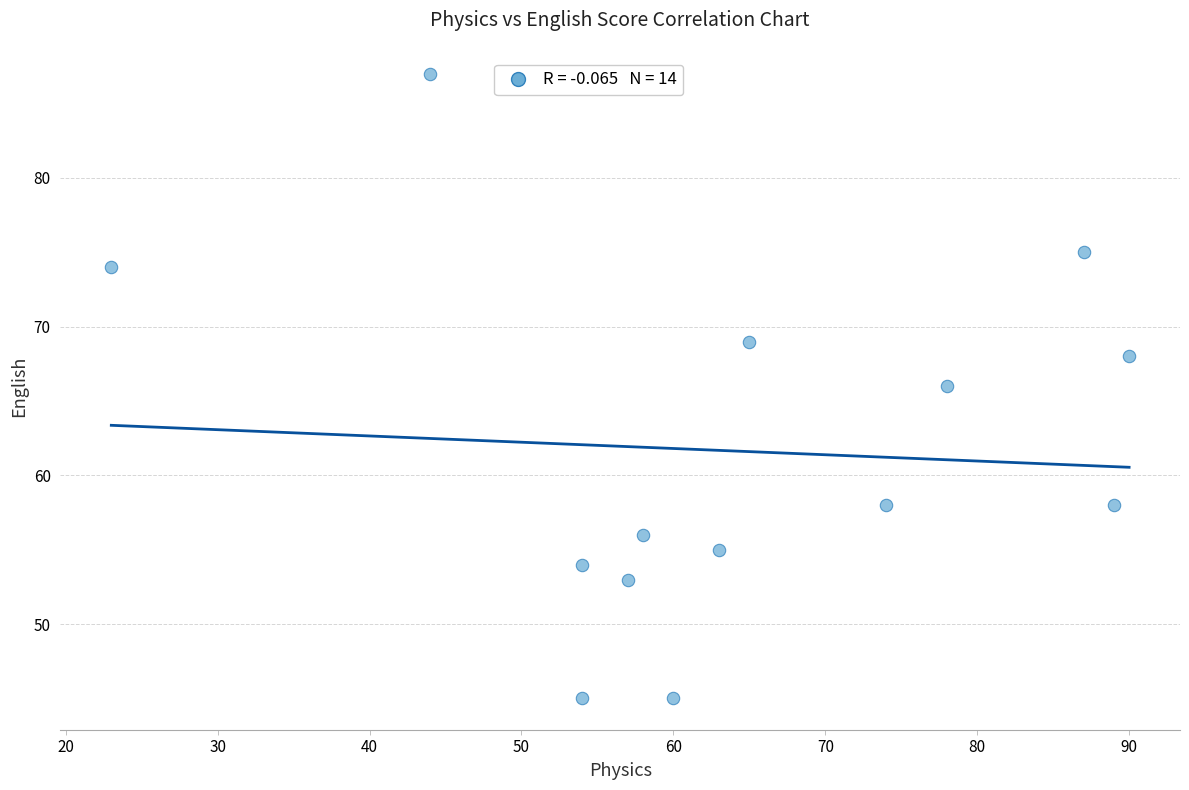

What is the range of Y values (max minus min)?

42